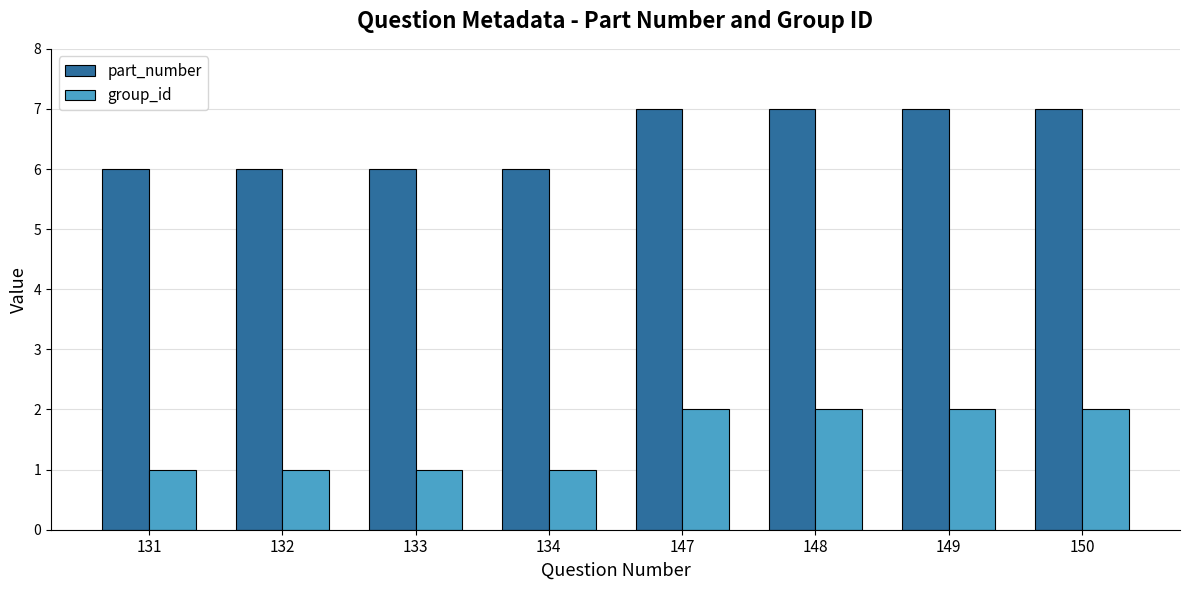

What is the difference between the maximum and second lowest values in the part_number series?

1